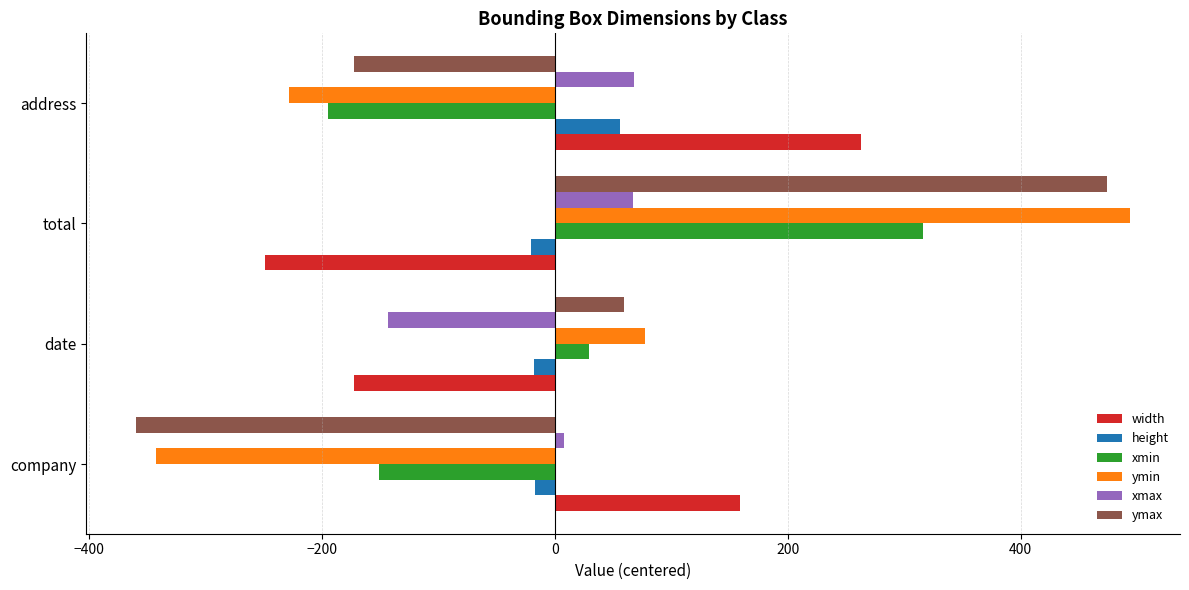

Which series has the widest spread of values?

ymin